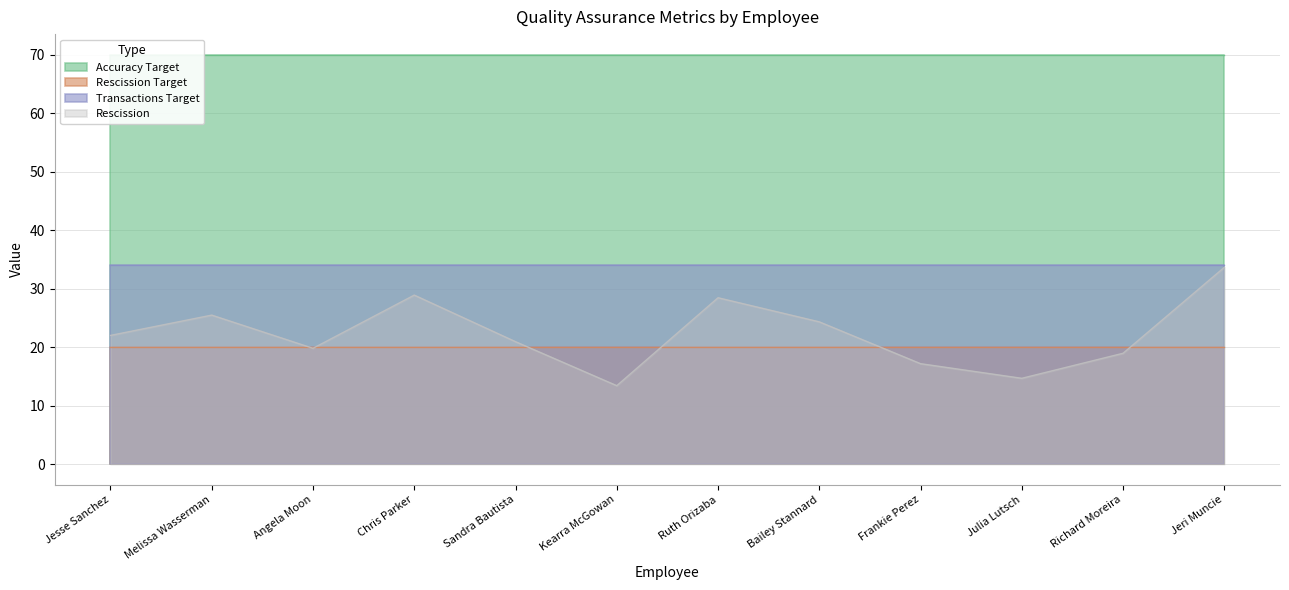

What value does the Rescission series have at Jeri Muncie?

33.6